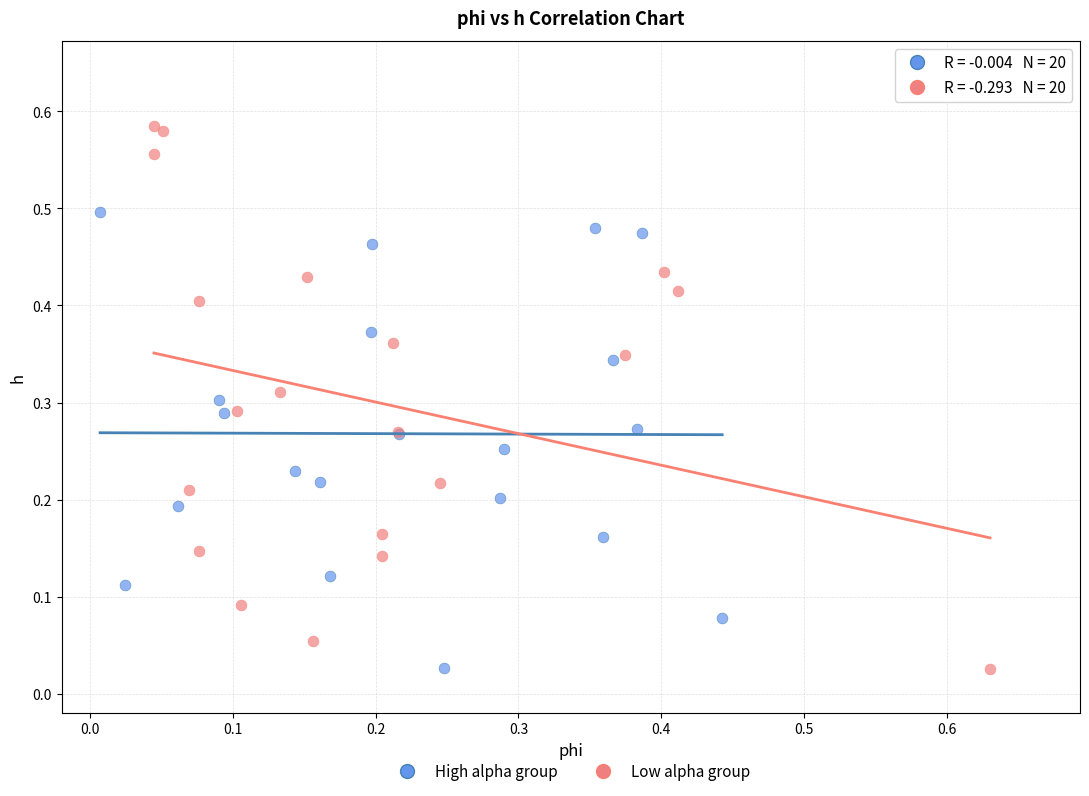

Which series contains the highest Y value?

Low alpha group